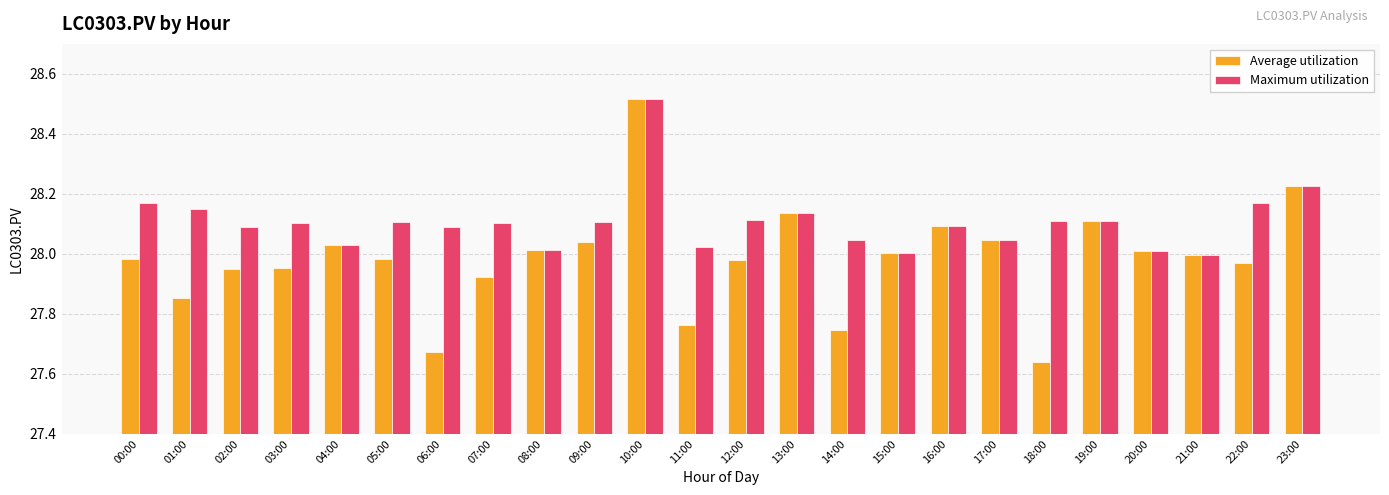

At which category is the sum across all series the highest?

10:00